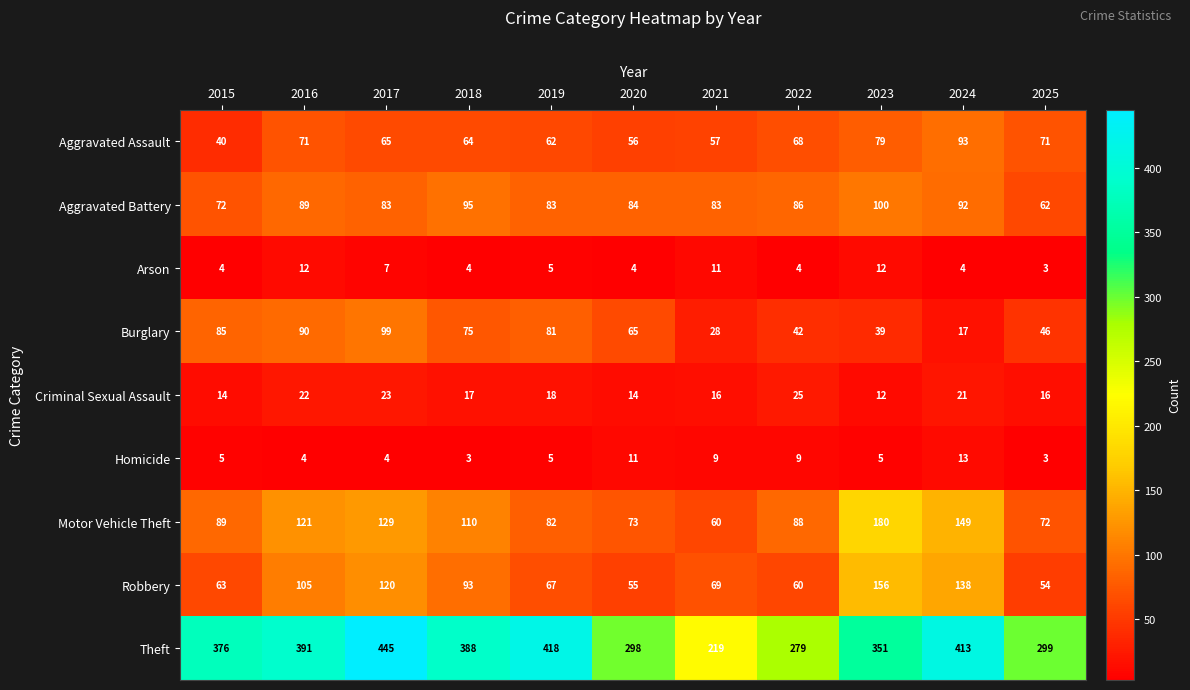

How many series are shown in this chart?

9